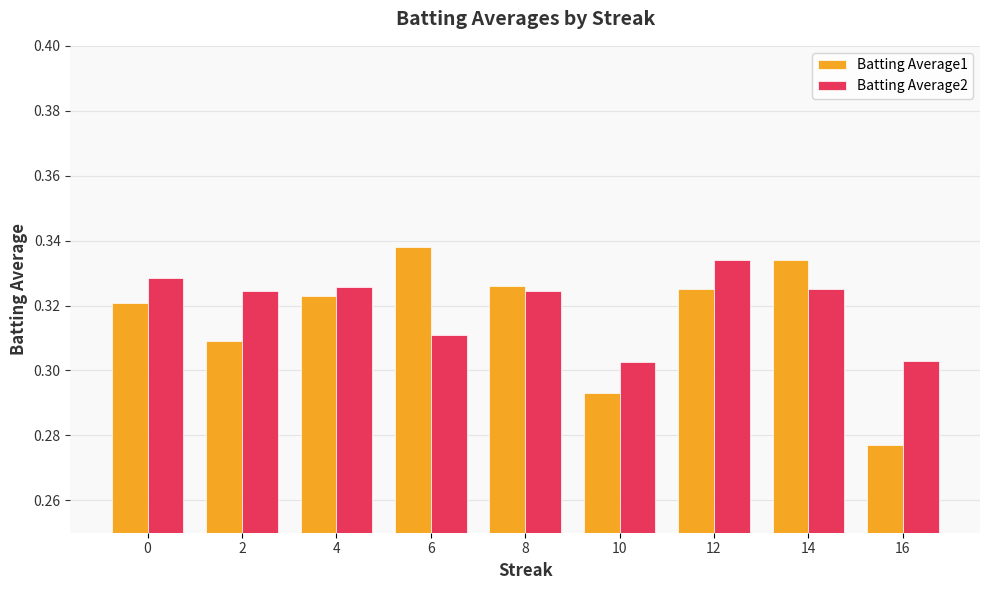

Which series changed the most between 14 and 16?

Batting Average1